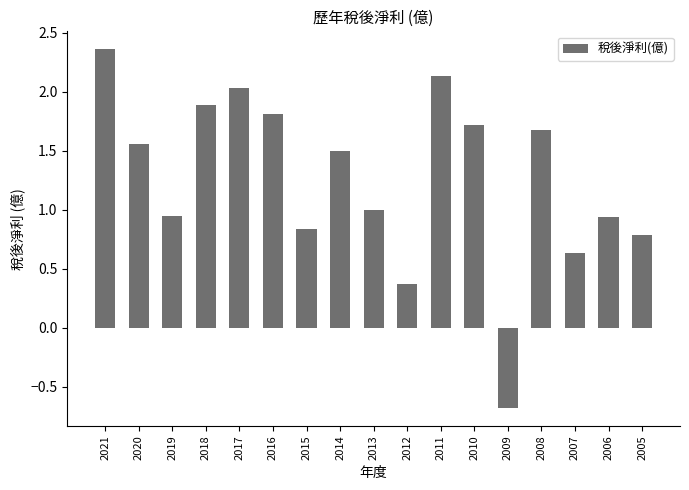

What is the value of the 13th bar from the left?

-0.7